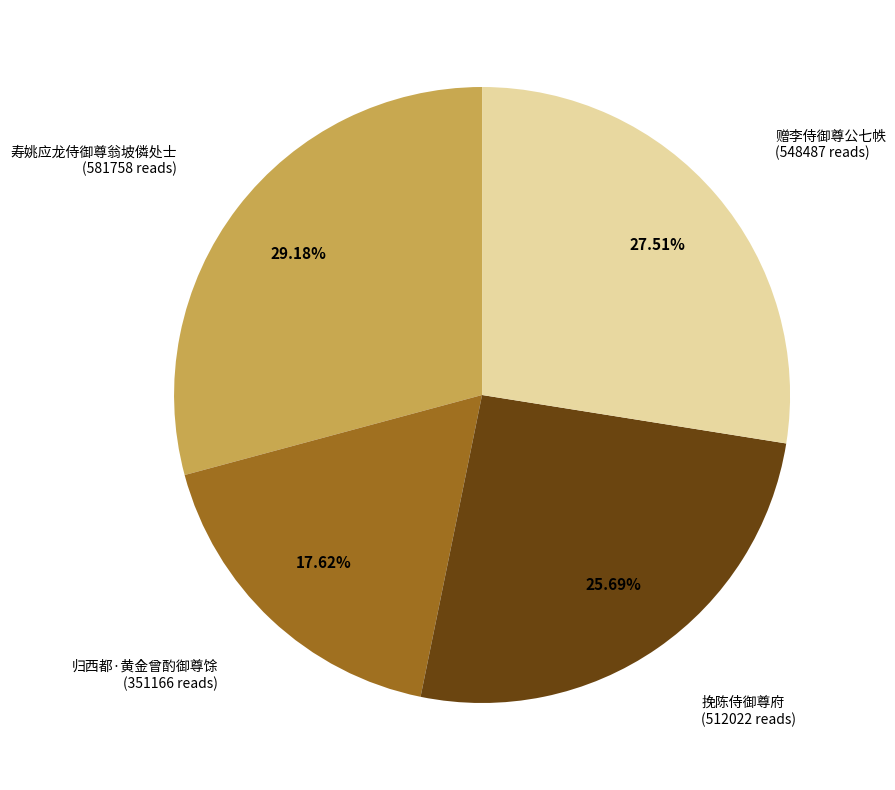

Is there any slice that represents more than half of the pie?

No